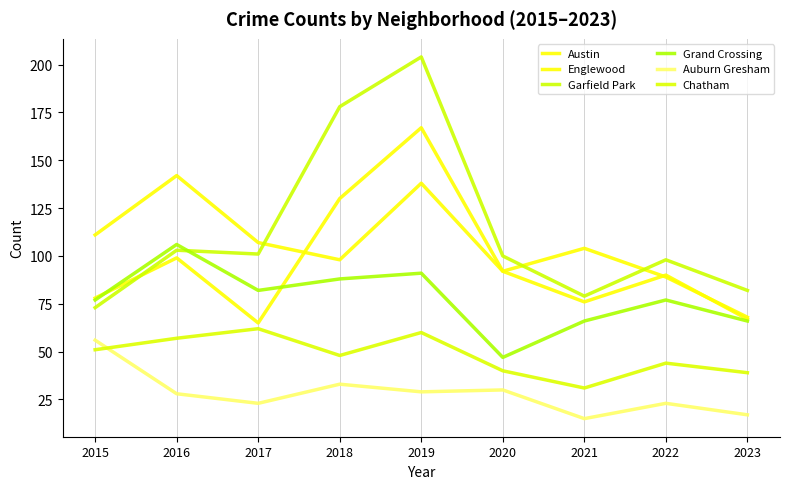

At which category is the sum across all series the highest?

2019